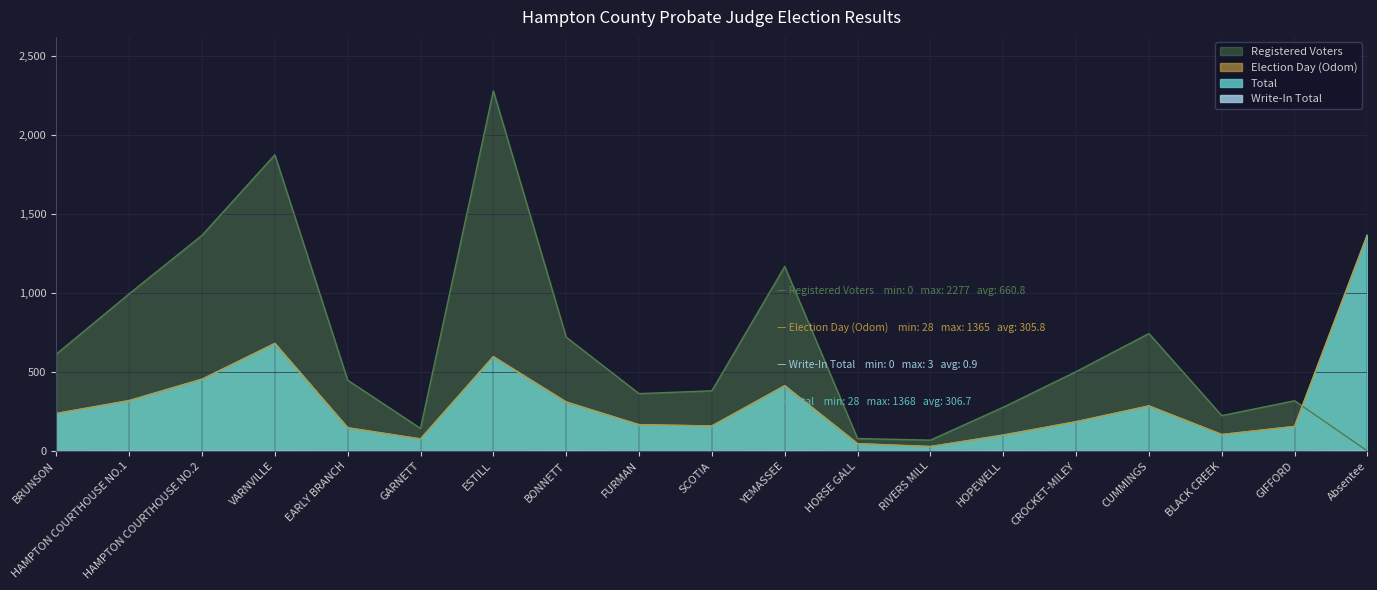

Reading left to right, list all the values displayed in this chart.

Registered Voters: BRUNSON=613	HAMPTON COURTHOUSE NO.1=994	HAMPTON COURTHOUSE NO.2=1364	VARNVILLE=1873	EARLY BRANCH=448	GARNETT=143	ESTILL=2277	BONNETT=720	FURMAN=363	SCOTIA=381	YEMASSEE=1167	HORSE GALL=79	RIVERS MILL=69	HOPEWELL=277	CROCKET-MILEY=502	CUMMINGS=743	BLACK CREEK=224	GIFFORD=318	Absentee=0
Election Day (Odom): BRUNSON=237	HAMPTON COURTHOUSE NO.1=317	HAMPTON COURTHOUSE NO.2=452	VARNVILLE=678	EARLY BRANCH=146	GARNETT=76	ESTILL=596	BONNETT=308	FURMAN=166	SCOTIA=158	YEMASSEE=411	HORSE GALL=46	RIVERS MILL=28	HOPEWELL=99	CROCKET-MILEY=185	CUMMINGS=284	BLACK CREEK=104	GIFFORD=155	Absentee=1365
Total Votes (Odom): BRUNSON=237	HAMPTON COURTHOUSE NO.1=319	HAMPTON COURTHOUSE NO.2=454	VARNVILLE=680	EARLY BRANCH=147	GARNETT=76	ESTILL=596	BONNETT=310	FURMAN=166	SCOTIA=158	YEMASSEE=413	HORSE GALL=46	RIVERS MILL=28	HOPEWELL=101	CROCKET-MILEY=185	CUMMINGS=285	BLACK CREEK=104	GIFFORD=155	Absentee=1368